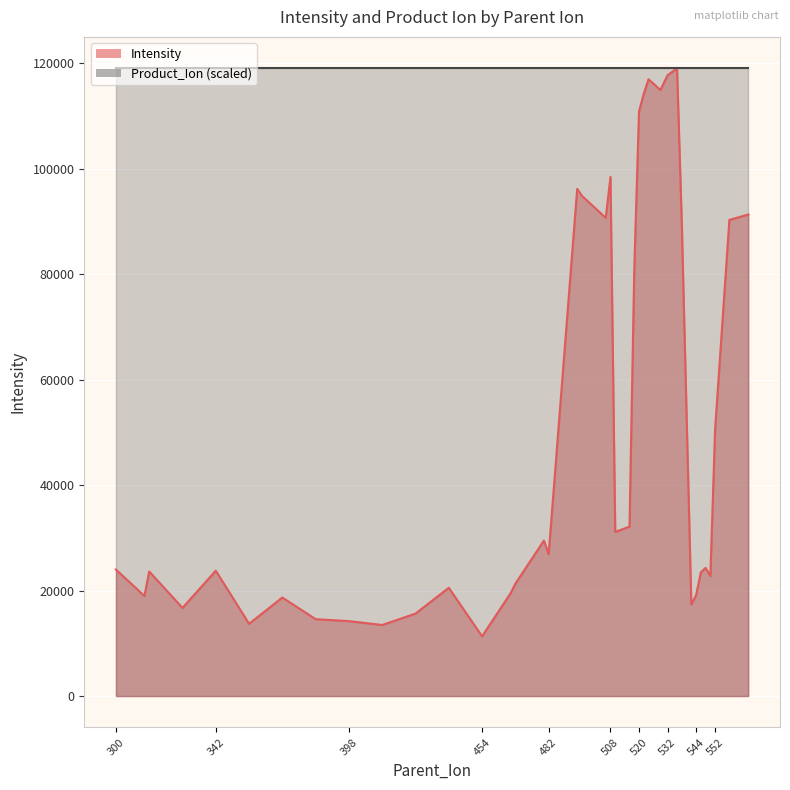

What value does the data have at 552?

50607.5